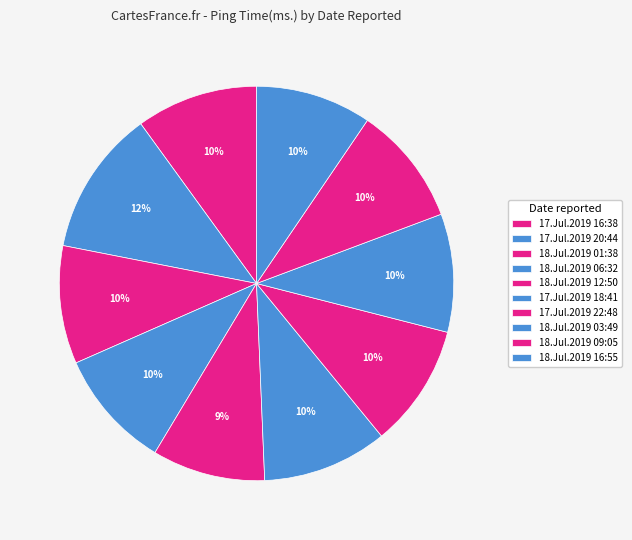

To the nearest percent, what is the average slice percentage?

10%